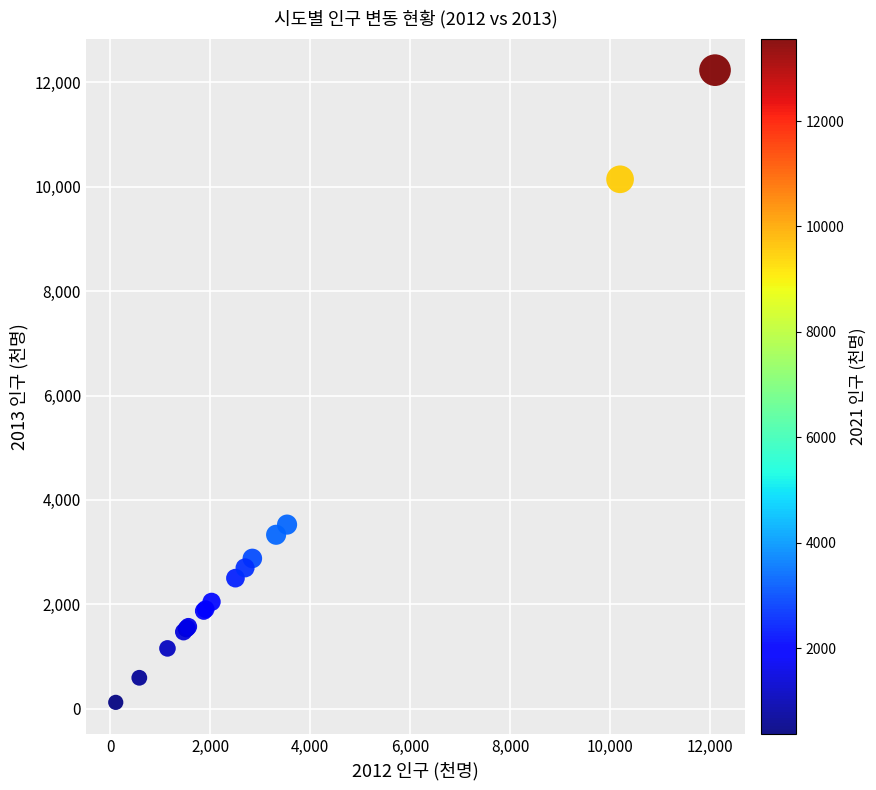

What Y value in the scatter plot is closest to 6178?

3528